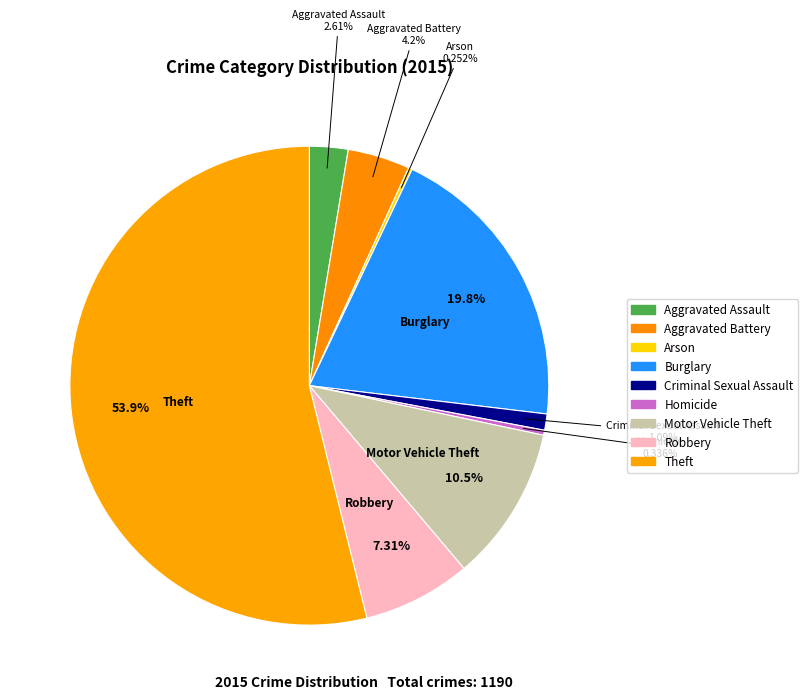

To the nearest percent, what portion does Theft represent?

54%